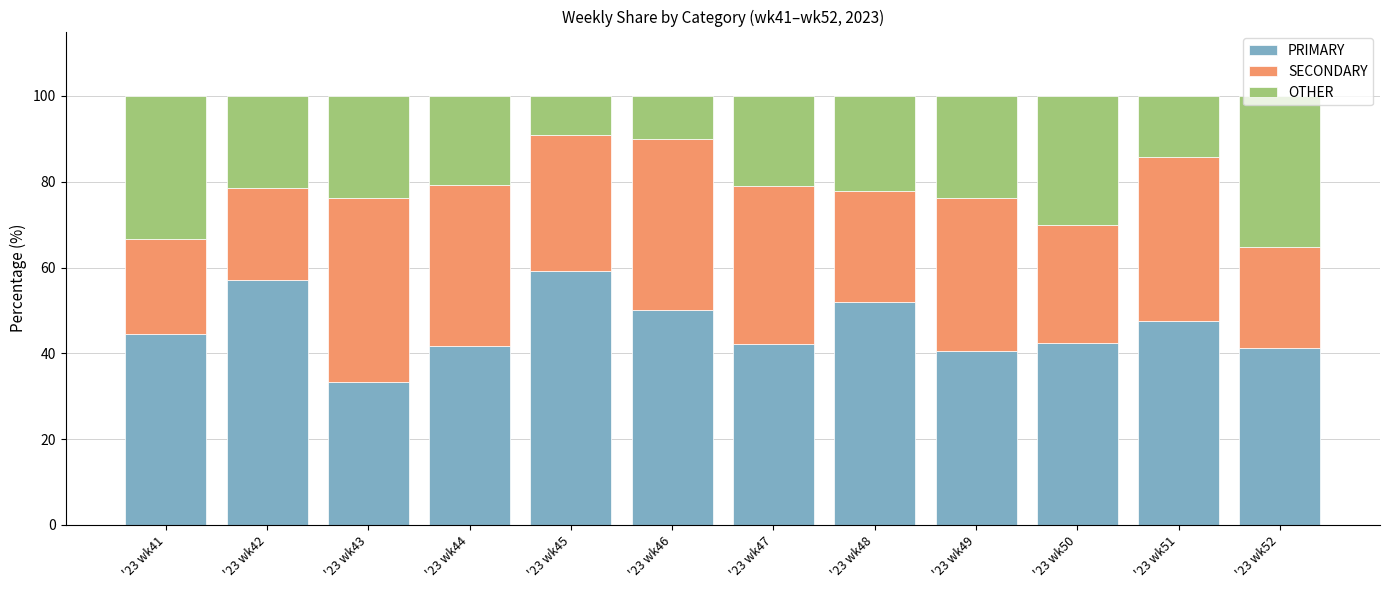

What is the average value of the PRIMARY series?

46.0